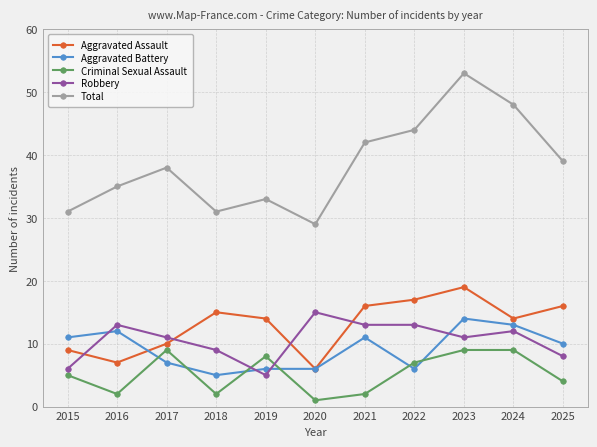

At 2018, list the series in order from largest to smallest.

Total, Aggravated Assault, Robbery, Aggravated Battery, Criminal Sexual Assault